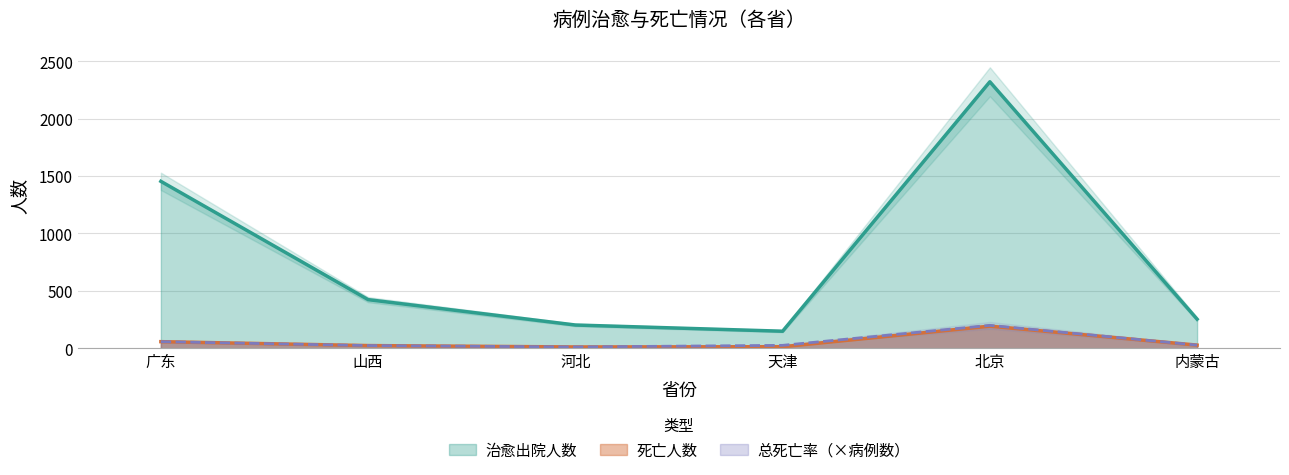

What is the highest value of the 死亡人数 series?

193.0